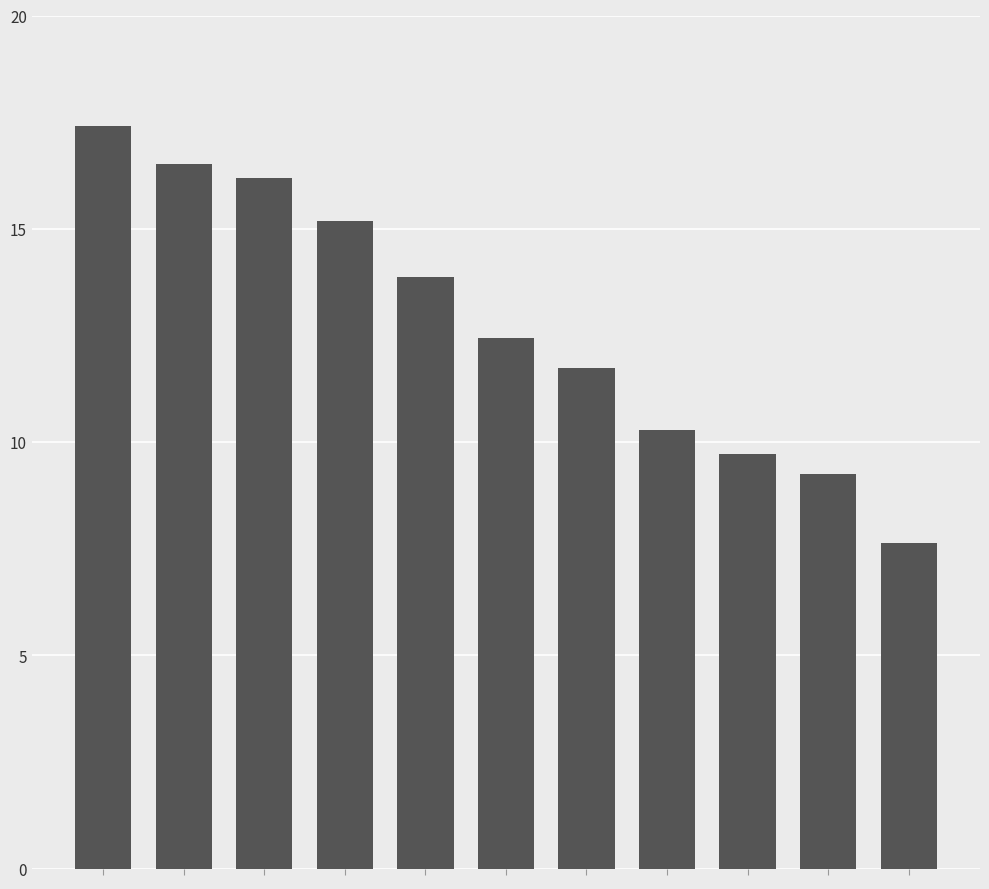

What is the value of the 11th bar from the left?

7.6